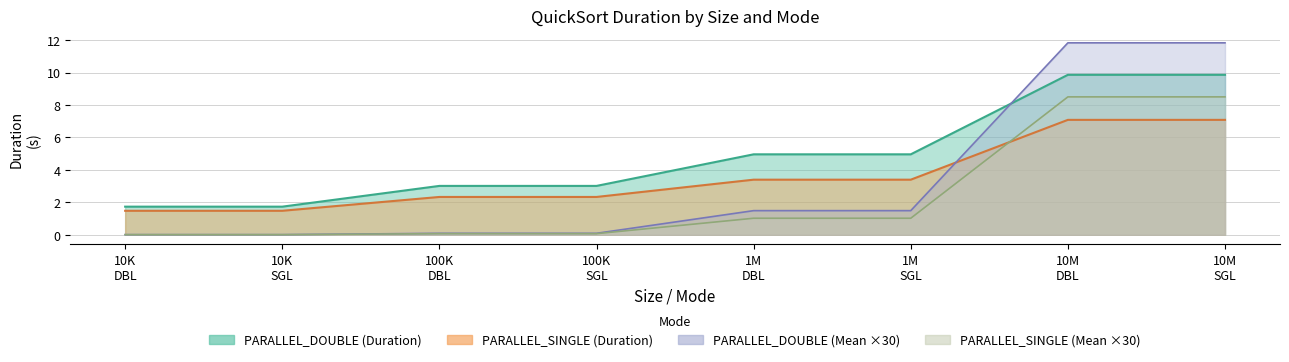

List the series in order of their peak value, lowest first.

PARALLEL_SINGLE, Mean_SINGLE, PARALLEL_DOUBLE, Mean_DOUBLE